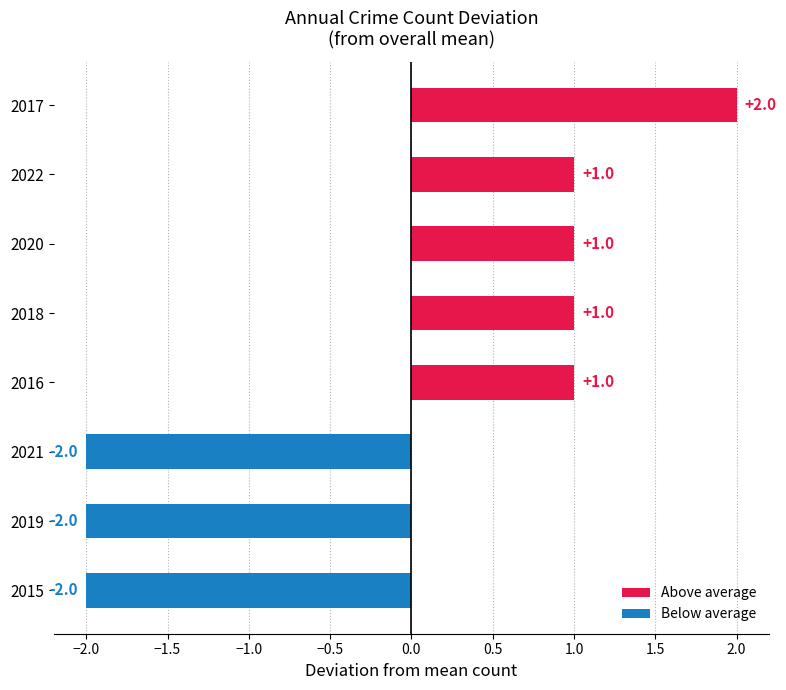

What is the change in value from 2015 to 2018?

+3